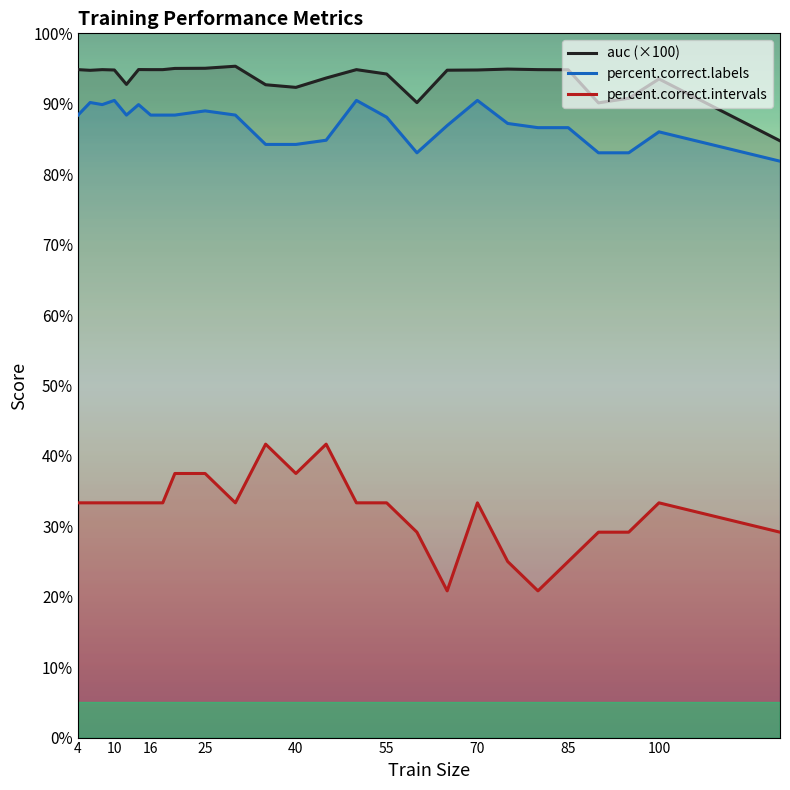

List the series in order of their peak value, highest first.

auc (×100), percent.correct.labels, percent.correct.intervals